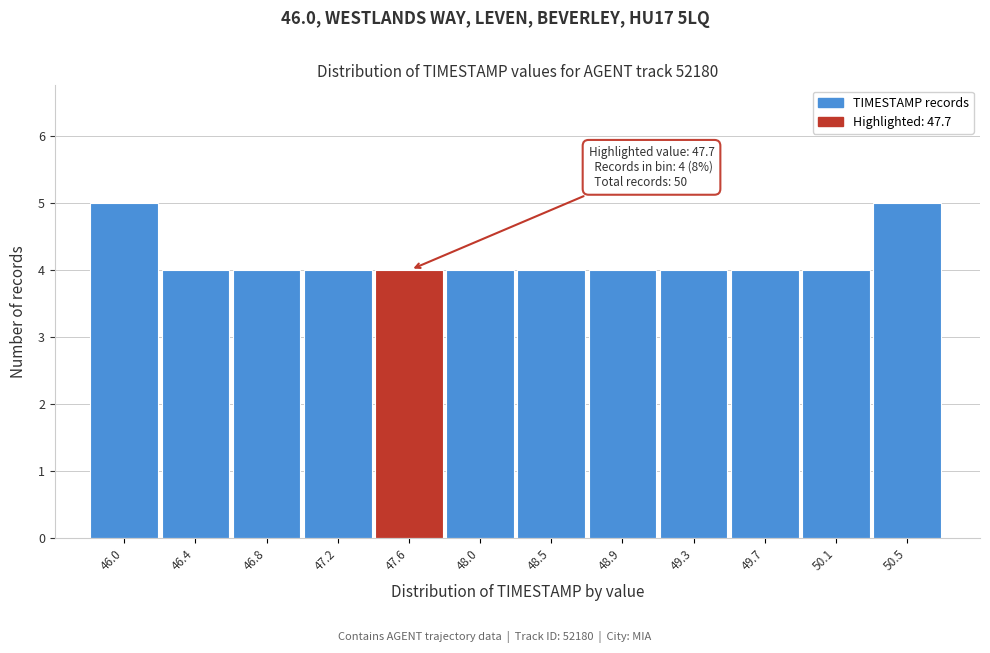

Reading left to right, transcribe all the data shown in this chart.

46.0=5	46.4=4	46.8=4	47.2=4	47.6=4	48.0=4	48.5=4	48.9=4	49.3=4	49.7=4	50.1=4	50.5=5